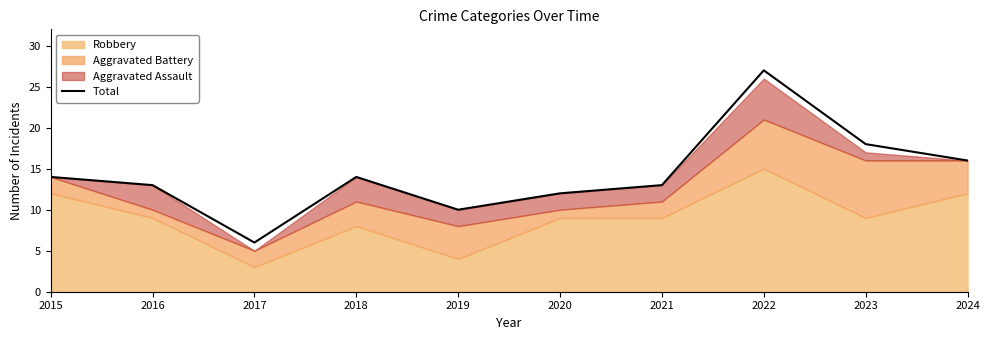

What is the difference between the values at 2018 and 2021?

1